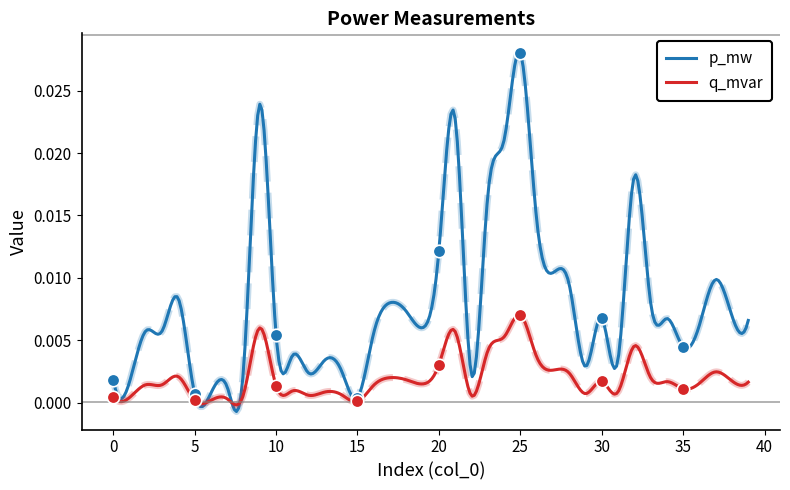

Which series has the widest spread of values?

p_mw